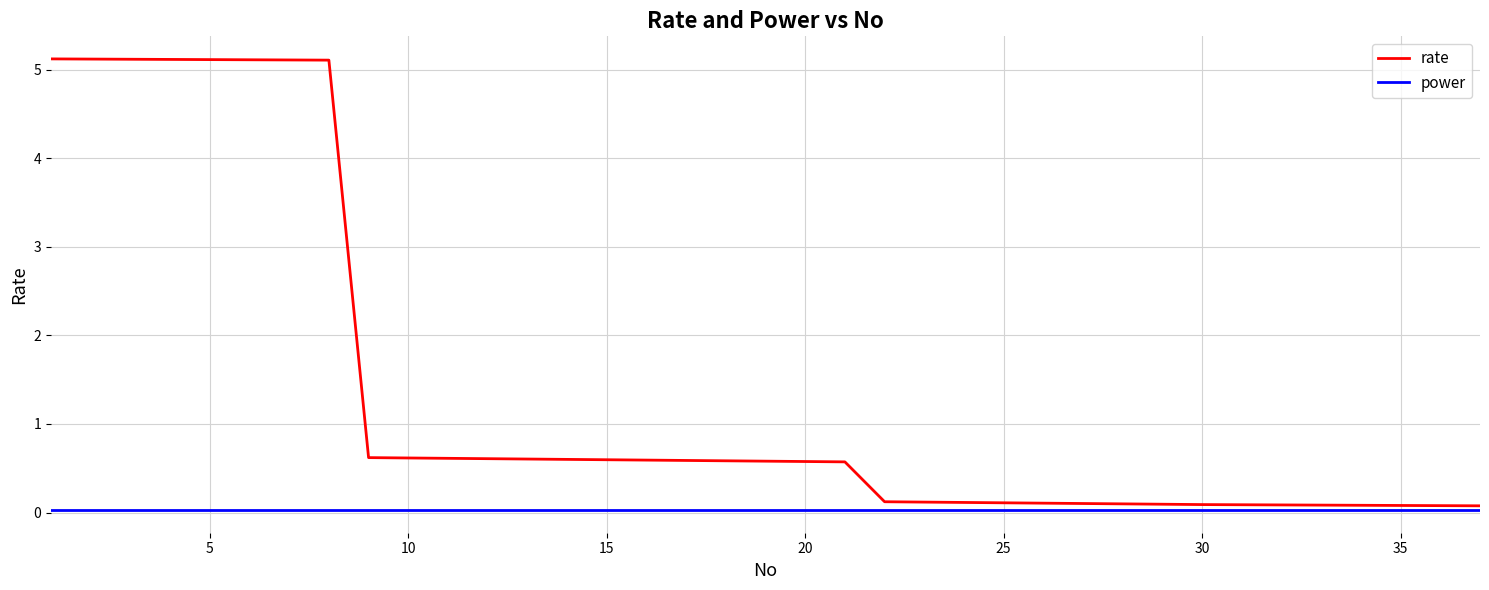

Which series has the widest spread of values?

rate